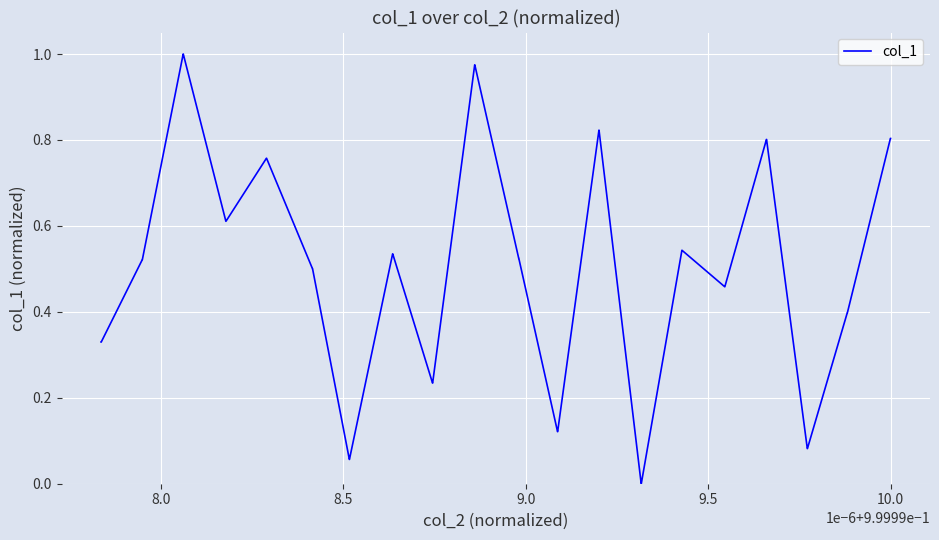

Does the chart display data point markers on the line(s)?

No